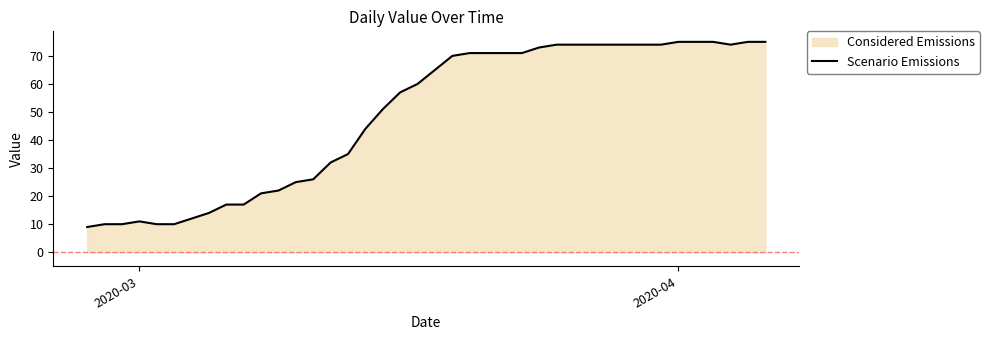

What is the smallest value displayed?

9